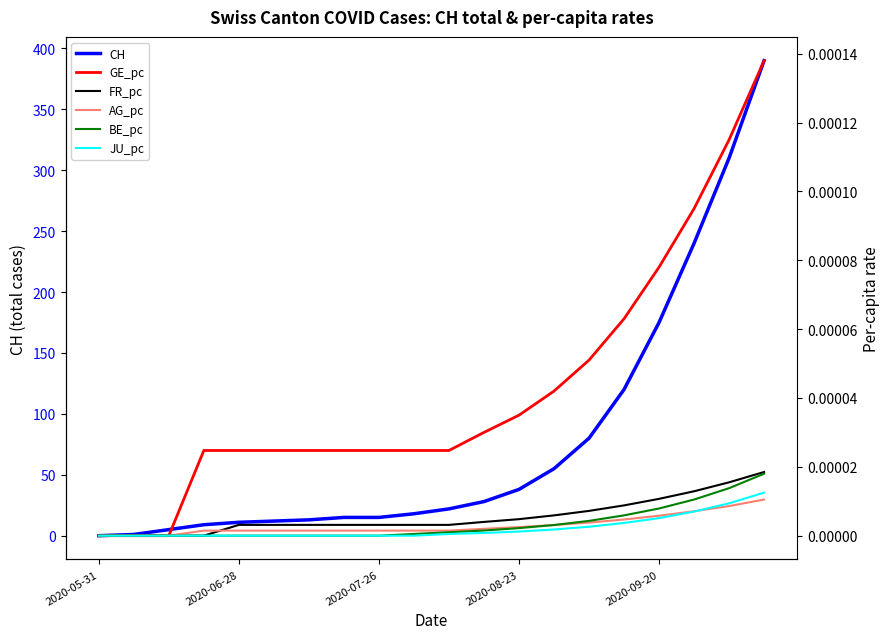

What is the total value across all series at 7?

15.0